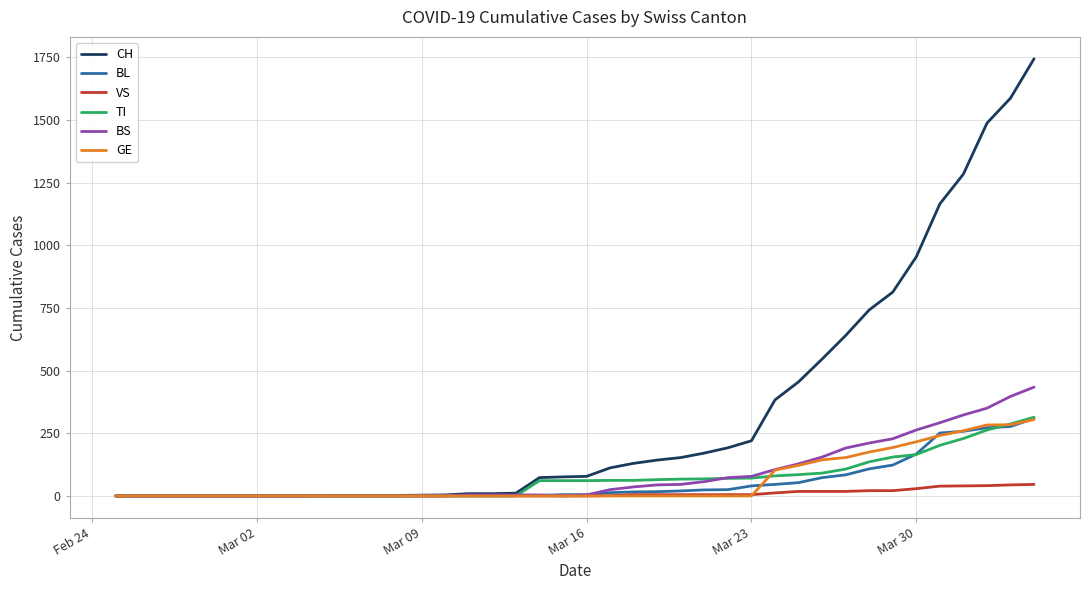

Which series has the largest total across all categories?

CH